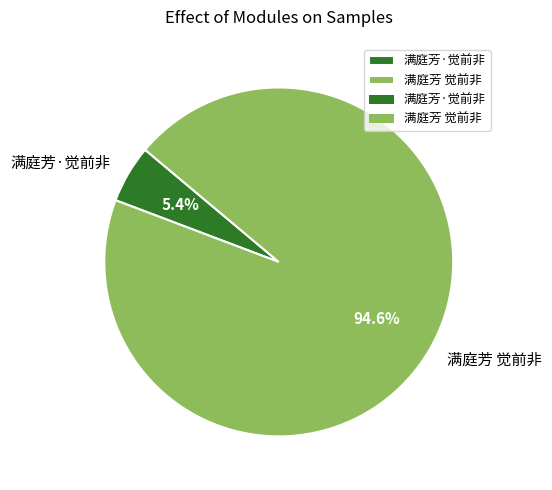

Between 满庭芳 觉前非 and 满庭芳·觉前非, which is larger?

满庭芳 觉前非